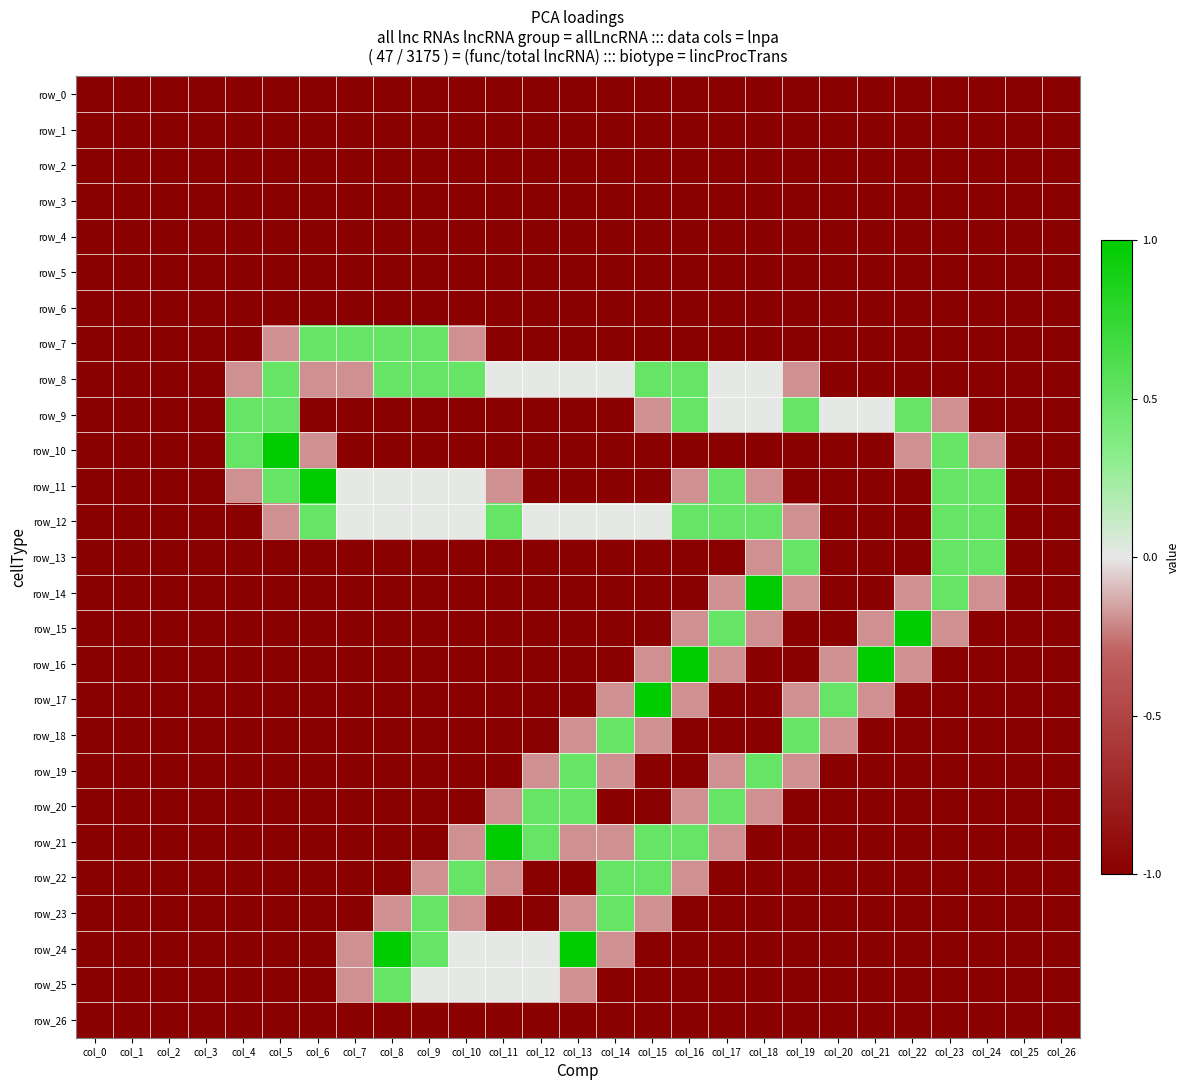

The value of row_3 at col_8 is -1.0. True or false?

True